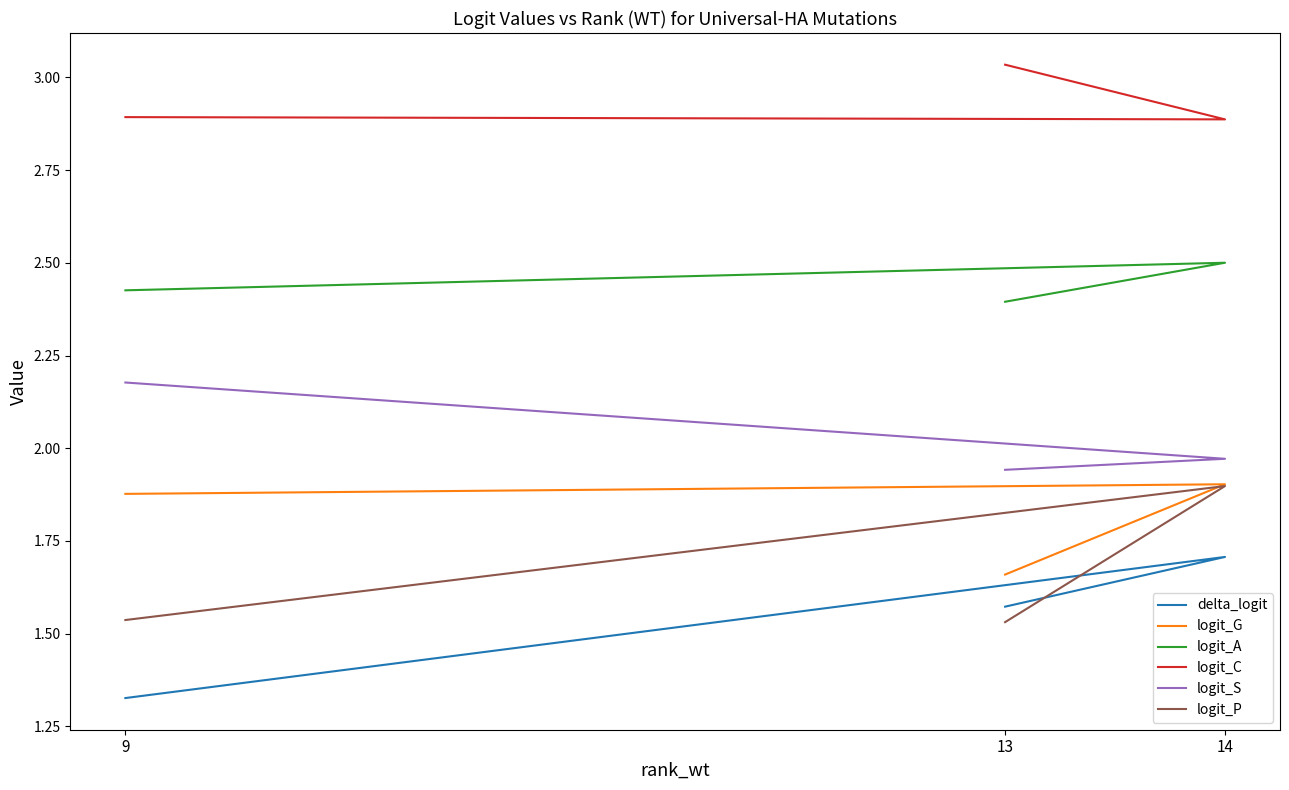

Is this an area chart (filled region under the line)?

No